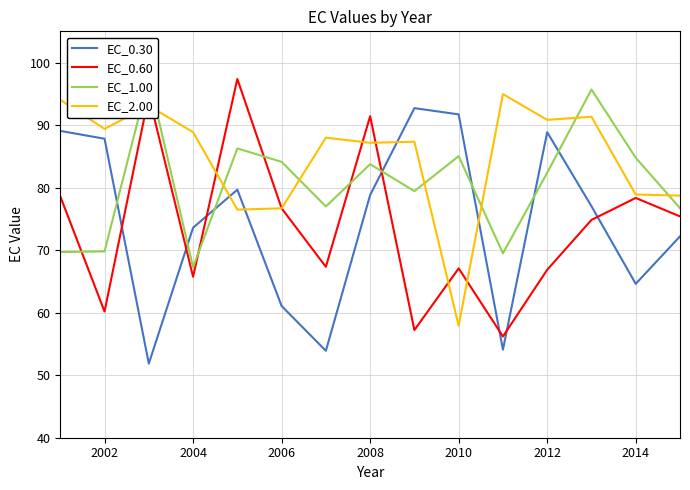

The EC_0.30 series shows 118.2 at 2004. True or false?

False